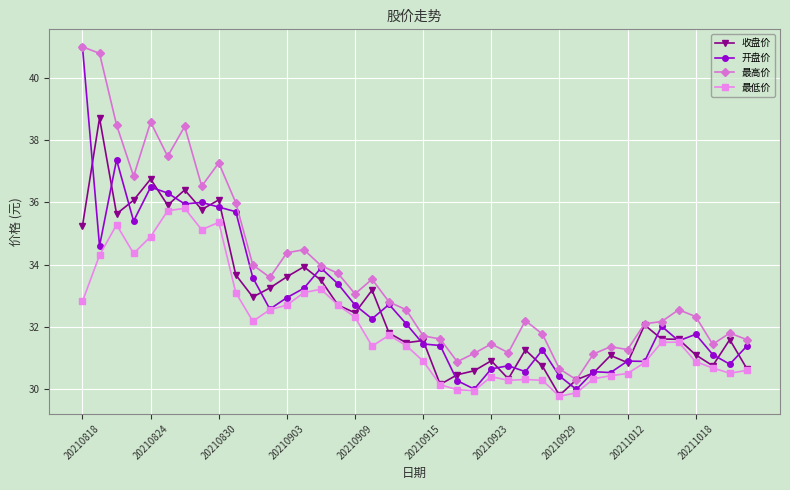

Which series has the largest total across all categories?

最高价